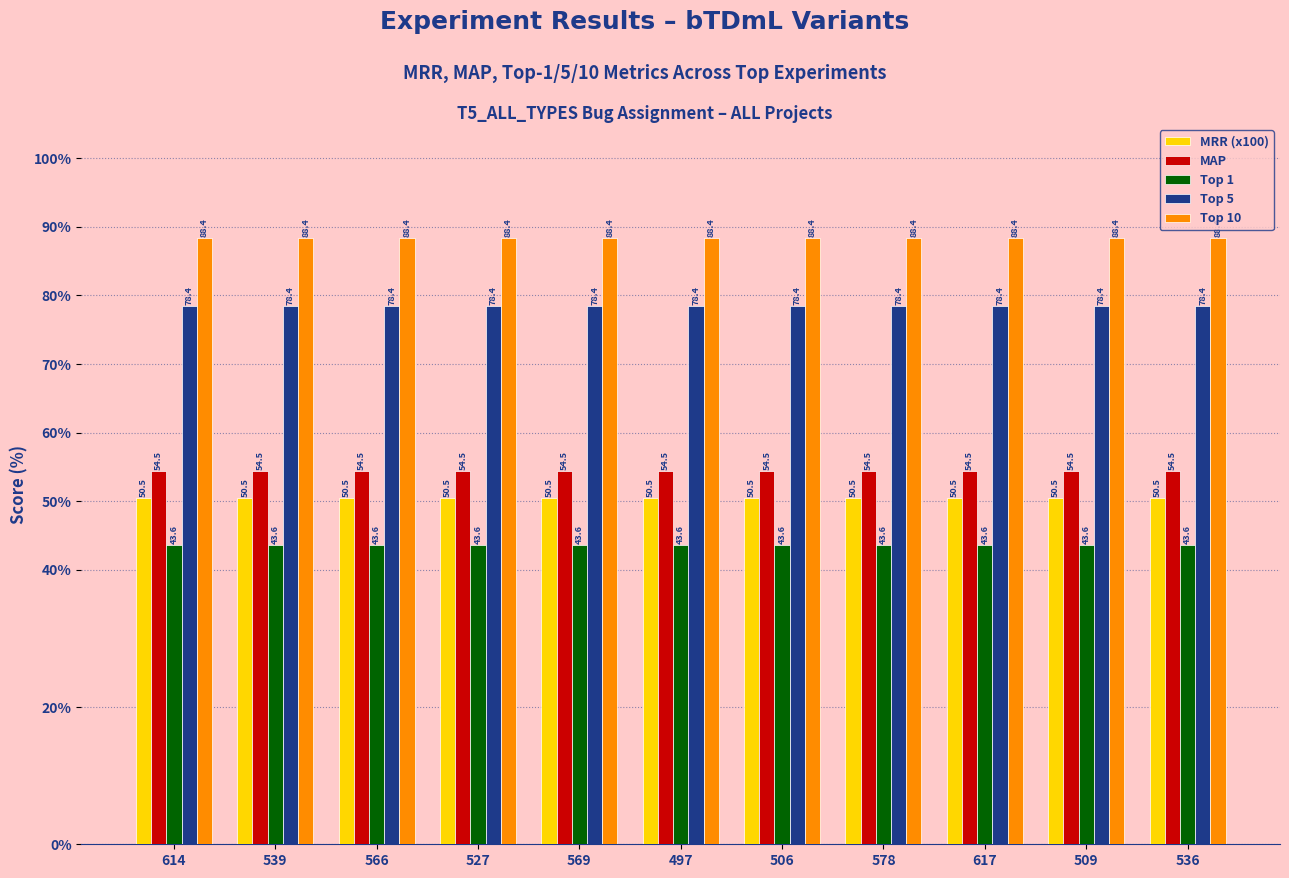

What position from the left is 566?

3